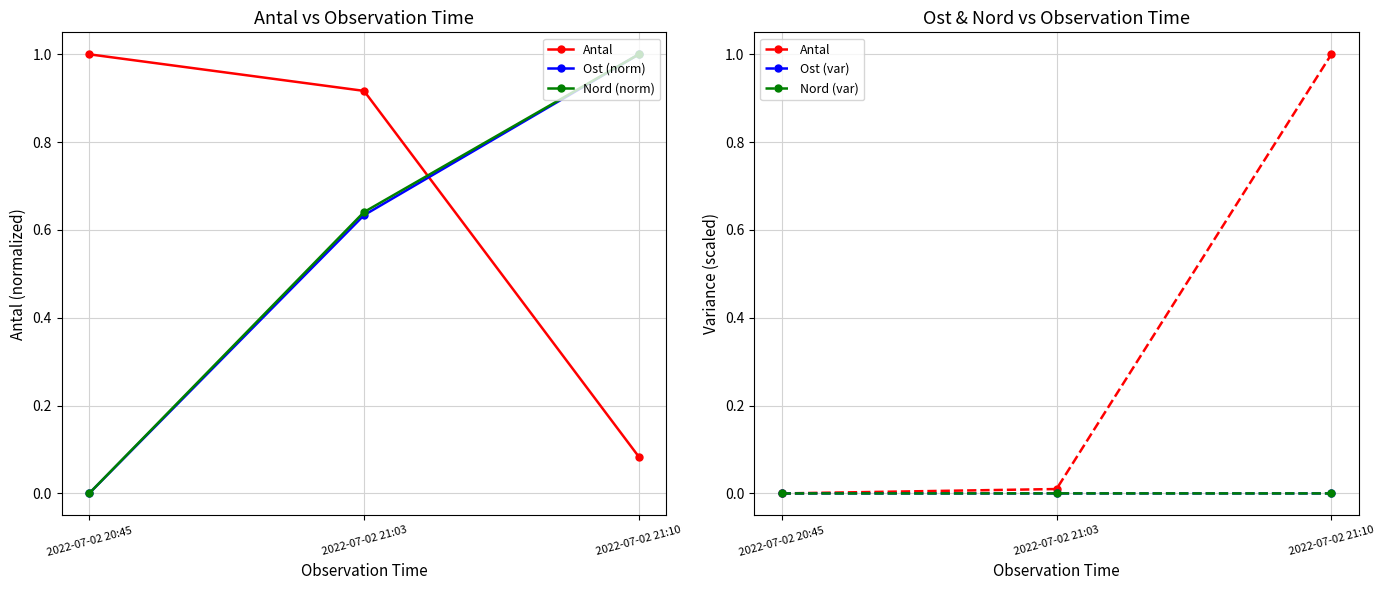

What is the maximum value for Antal?

1.0